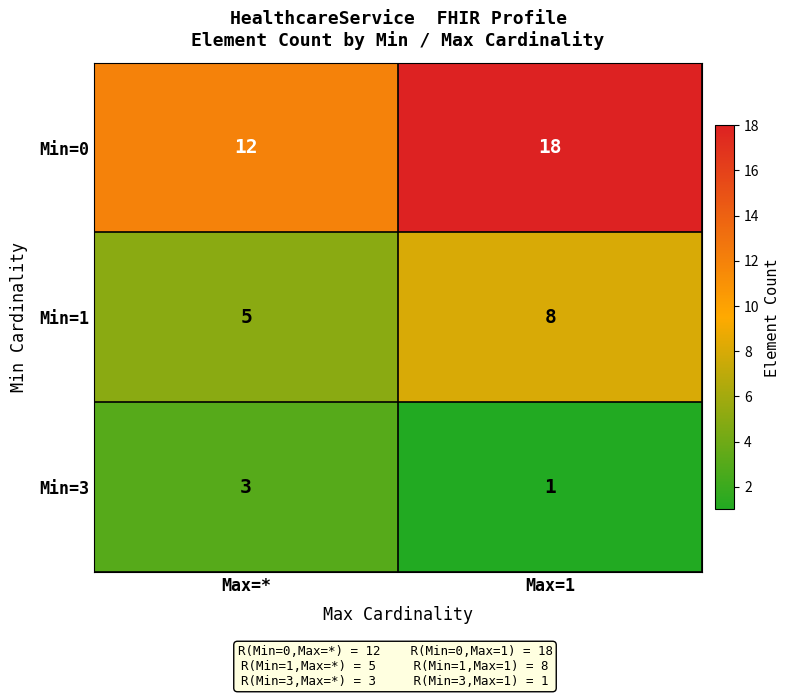

The value of Min=3 at Max=* is 3. True or false?

True